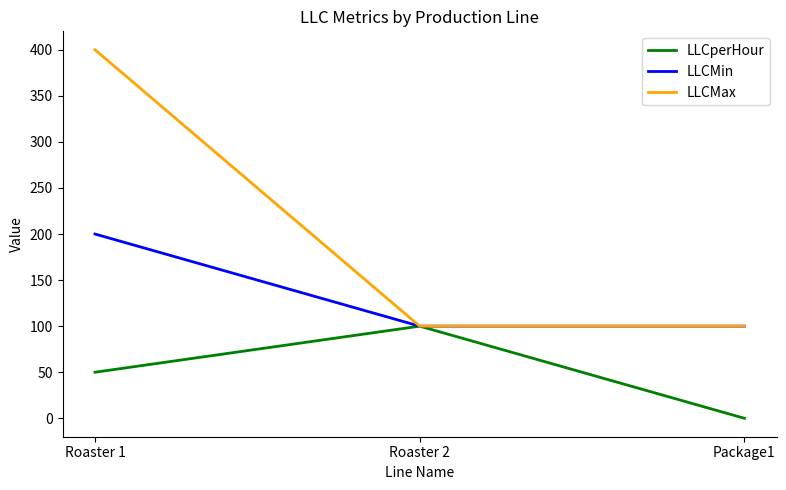

Rank the series by their average value, from lowest to highest.

LLCperHour, LLCMin, LLCMax